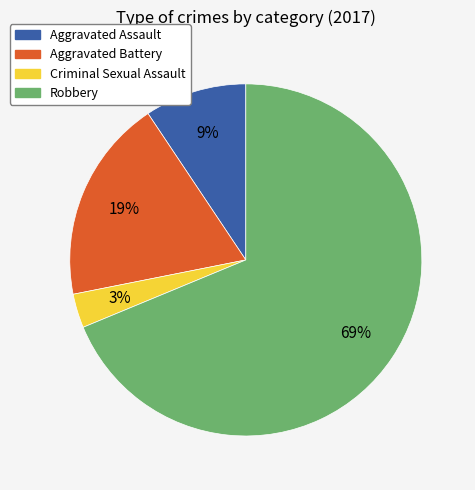

To the nearest percent, what percentage of the pie is Aggravated Assault?

9%